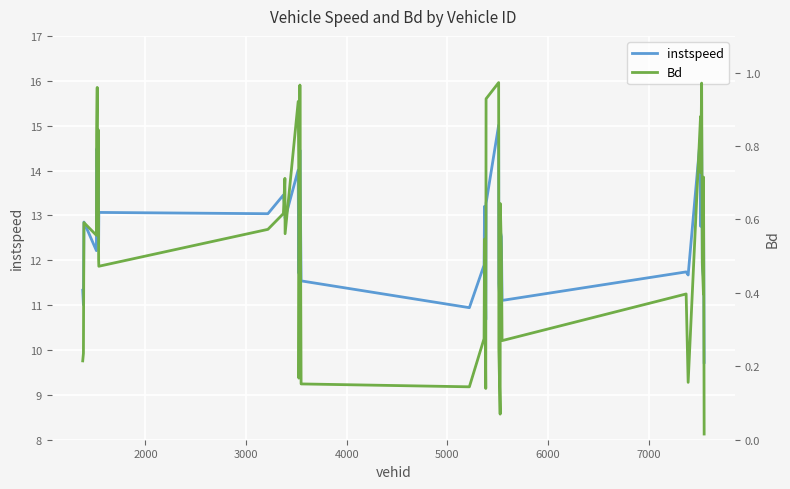

What is the lowest value of the instspeed series?

9.7